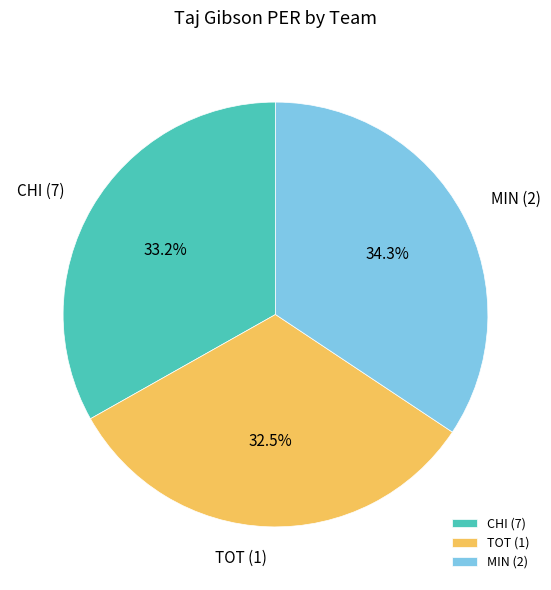

Is there any slice that represents more than half of the pie?

No